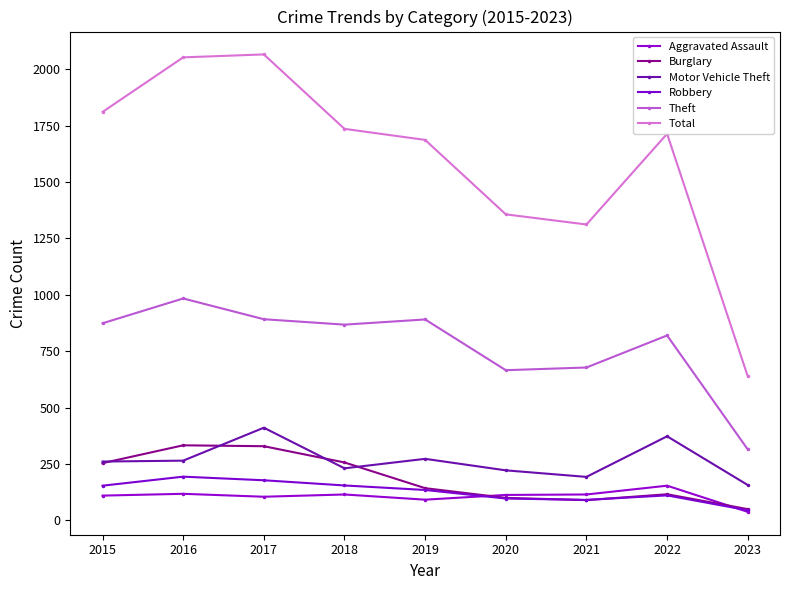

At how many categories does at least one series exceed 1570?

6